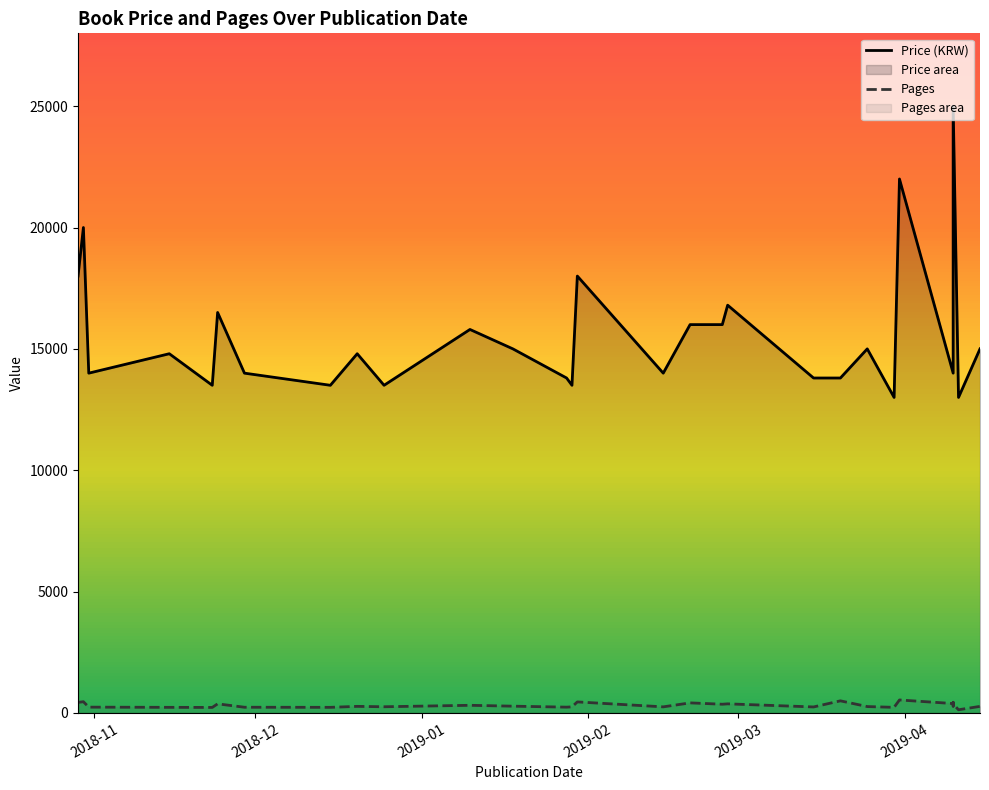

What are all the series names shown in the legend?

Price (KRW), Pages